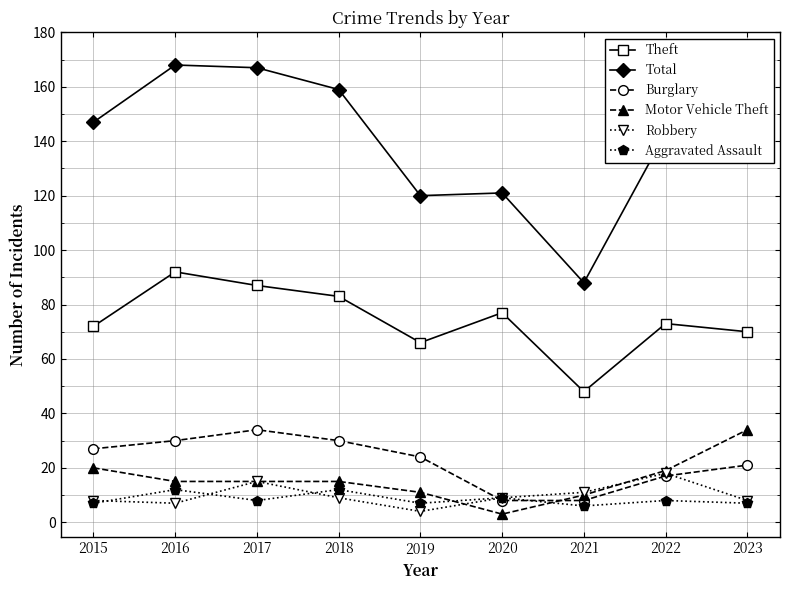

Which series has the largest total across all categories?

Total